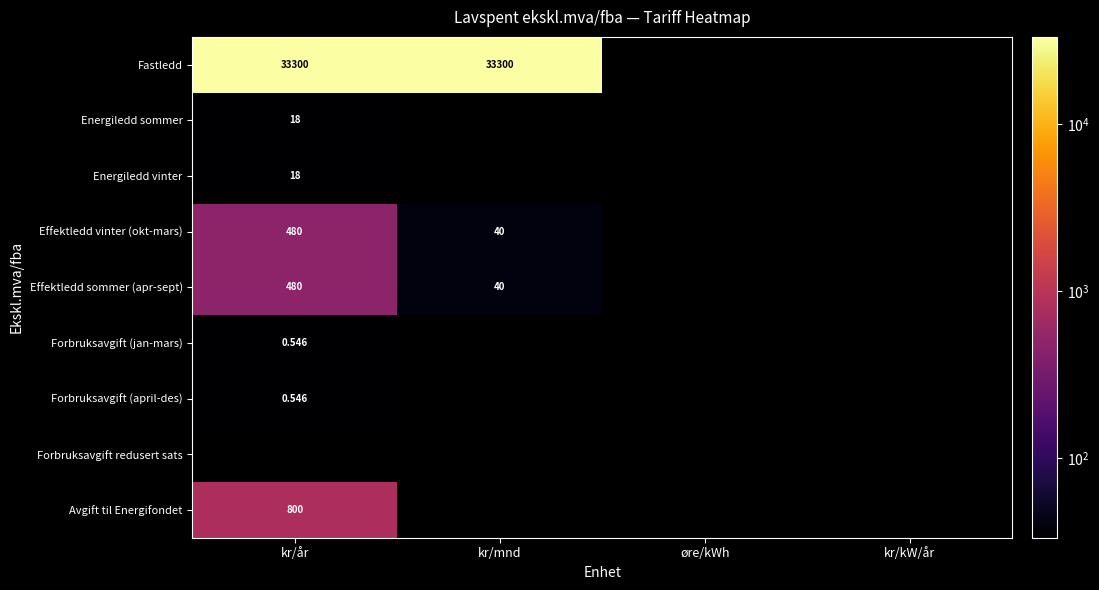

What is the highest value of the Forbruksavgift (jan-mars) series?

0.5